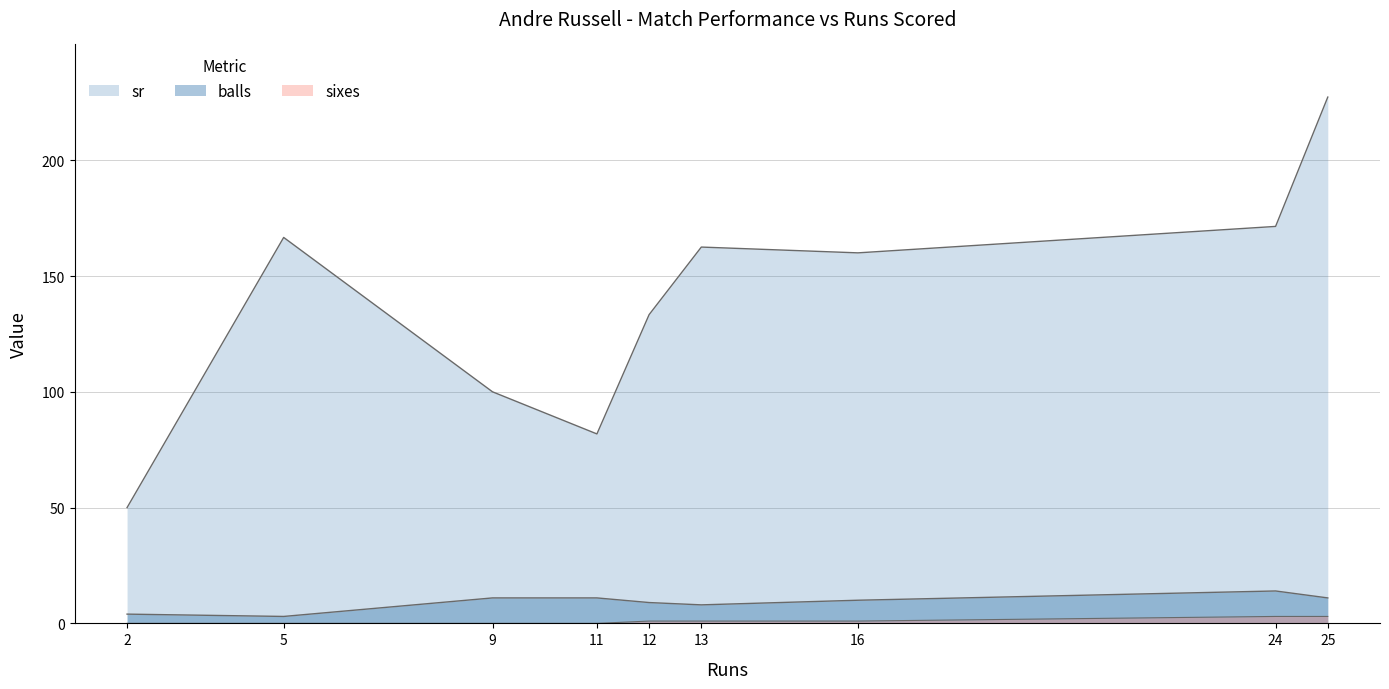

What is the maximum value shown in the chart?

227.3